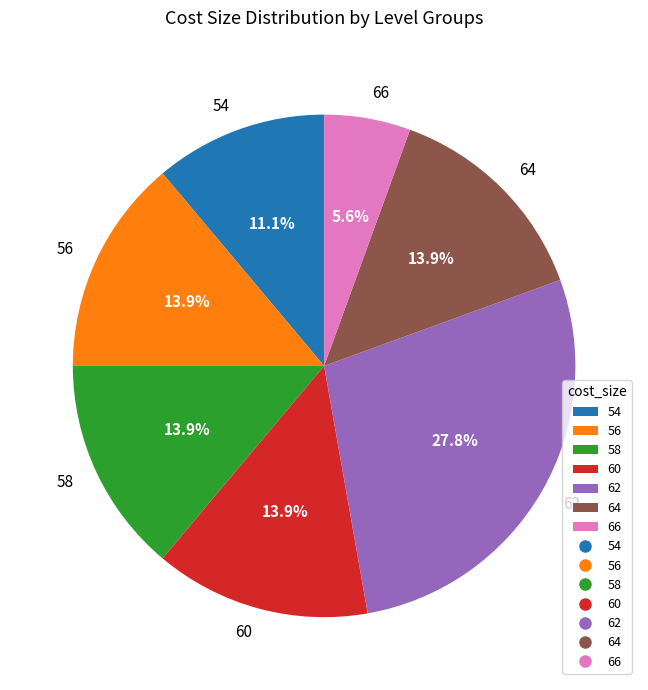

Between 62 and 64, which is larger?

62